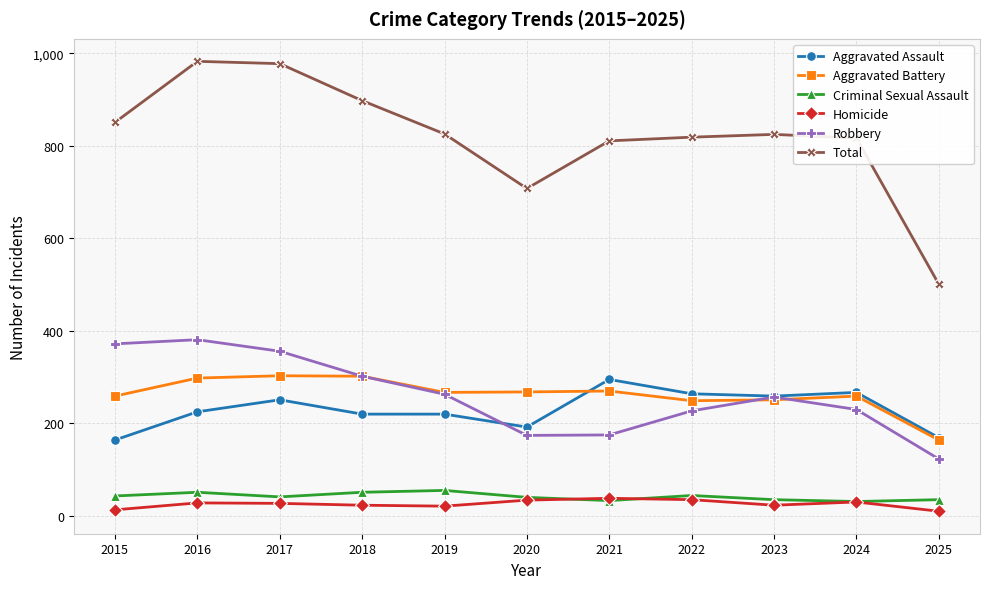

What is the maximum value shown in the chart?

983